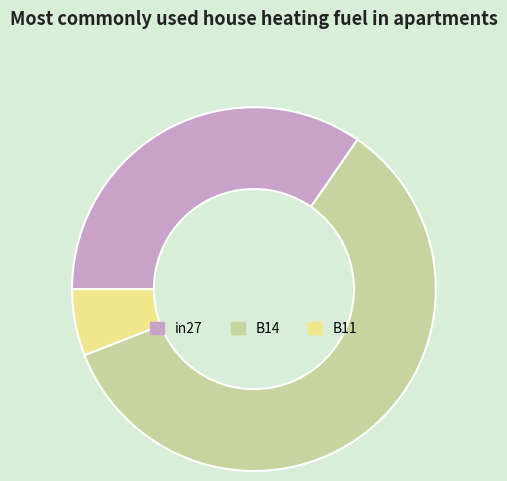

Which category has the smallest portion of the pie?

B11